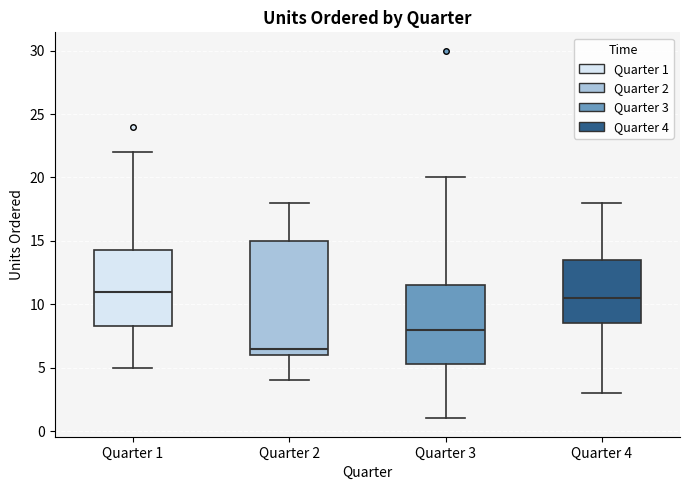

Where does the lower whisker of the box for Quarter 3 end on the y-axis? The values are not printed on the chart, so give them approximately, as read against the axis.

1.0